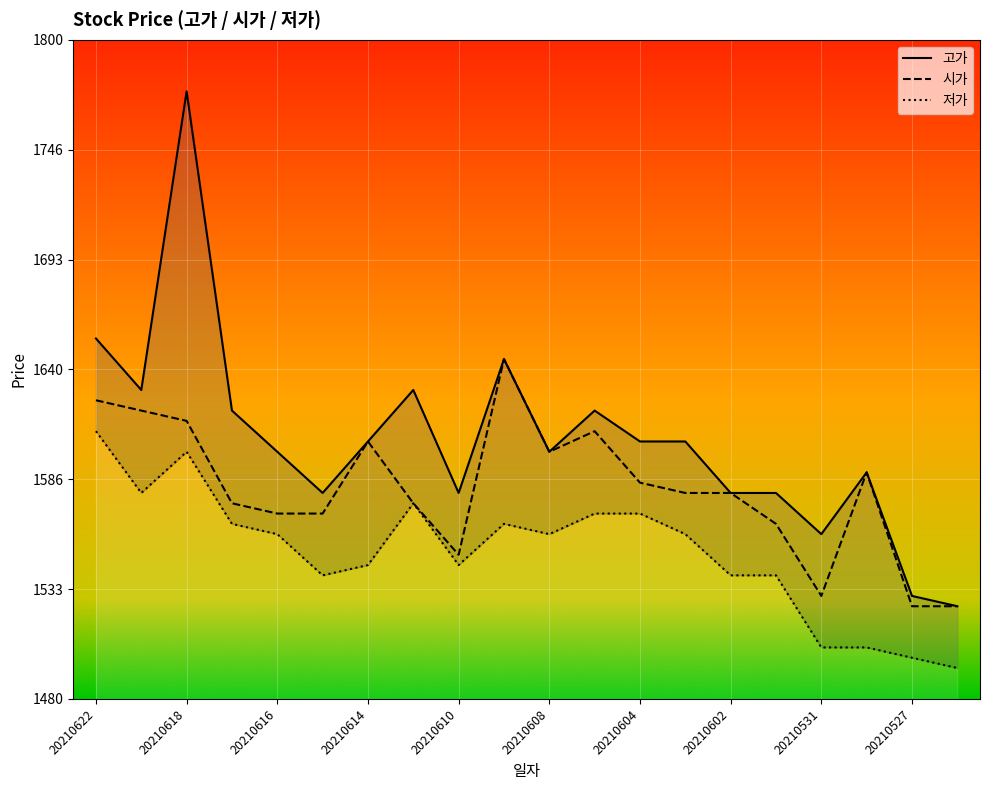

At 20210610, list the series in order from largest to smallest.

고가, 시가, 저가